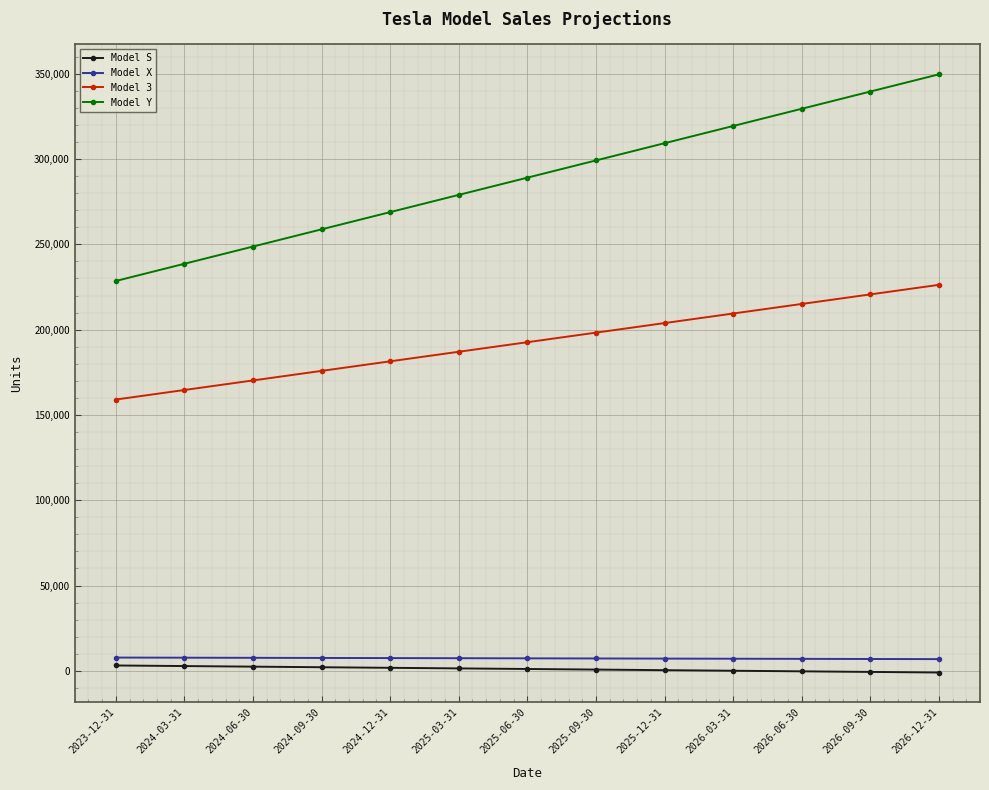

What is the minimum value shown in the chart?

-972.6